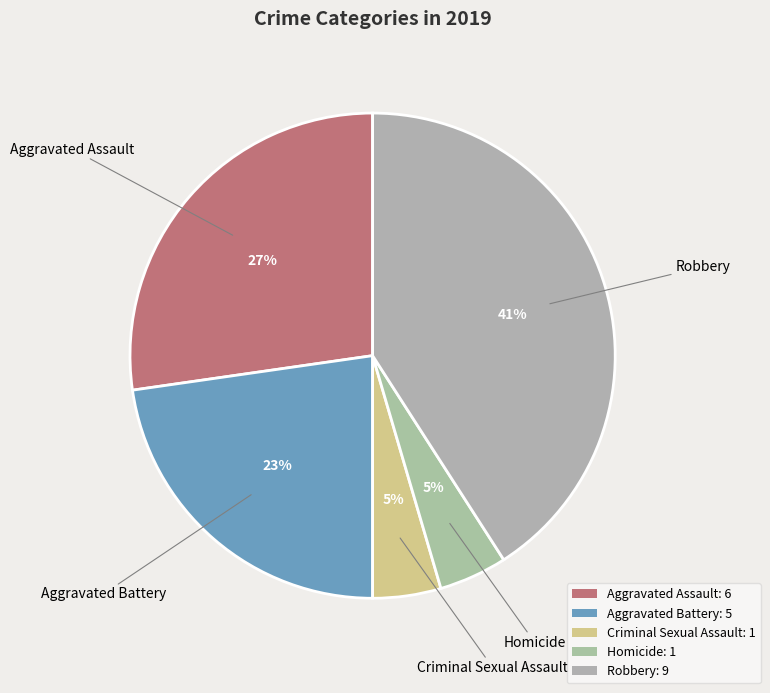

To the nearest percent, what portion does Aggravated Assault represent?

27%